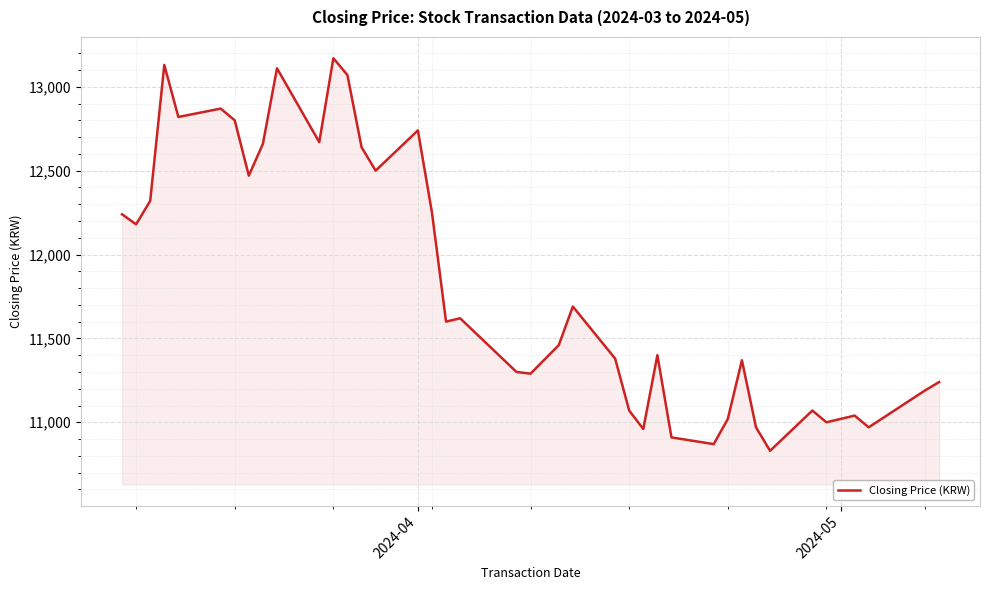

How many distinct data groups are displayed?

1